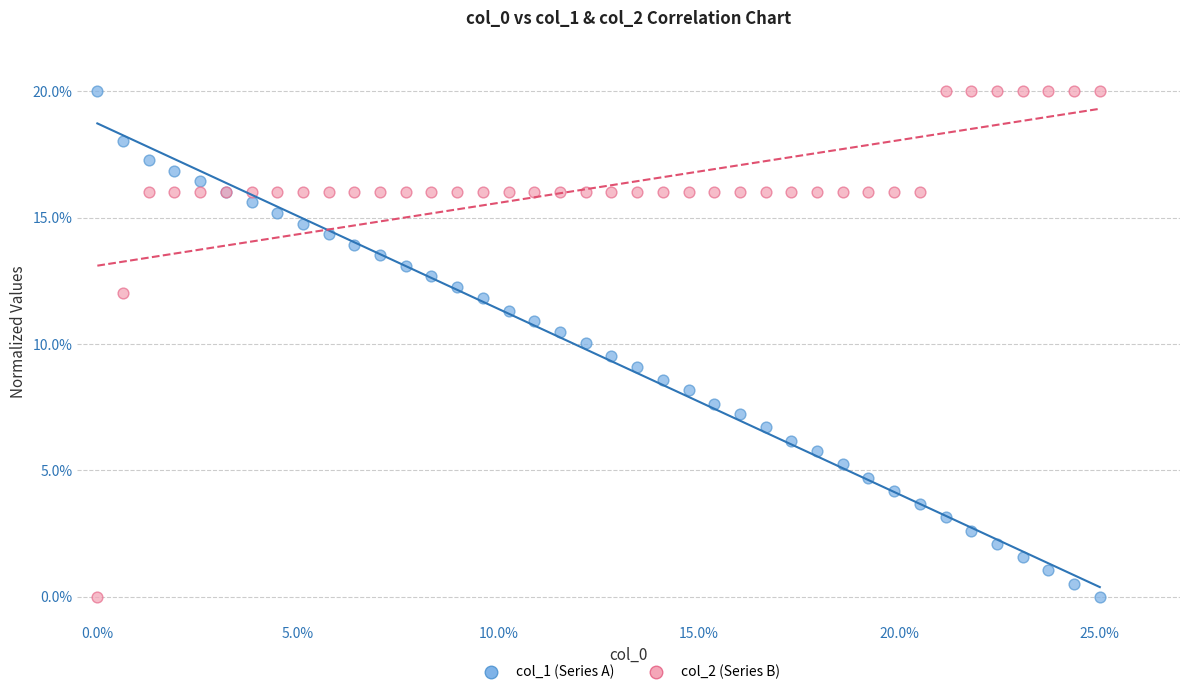

What is the X range (max minus min) for the scatter plot?

25.0